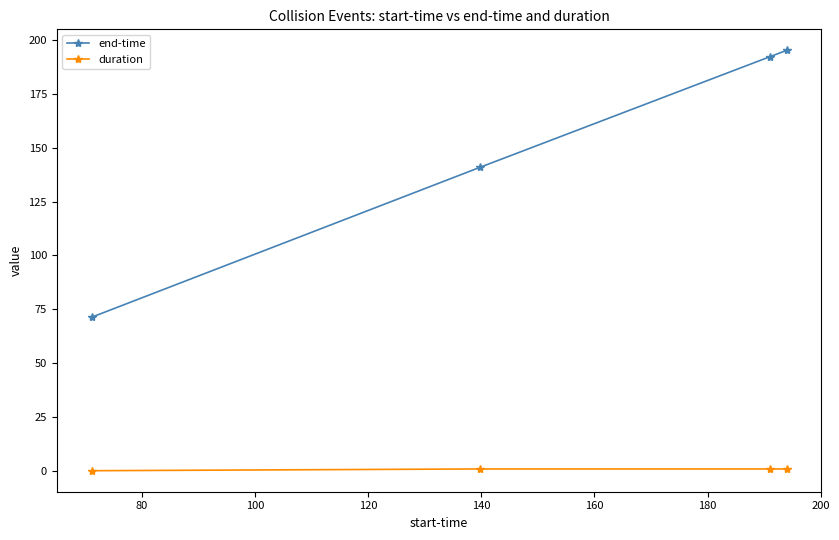

List the series in order of their peak value, lowest first.

duration, end-time